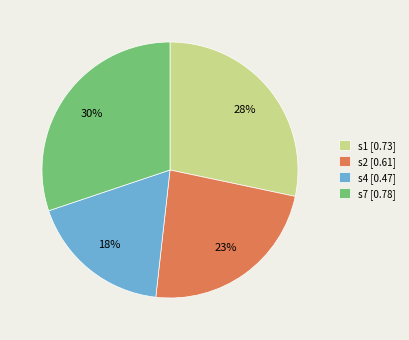

To the nearest percent, what is the difference between the largest and smallest slice percentages?

12%